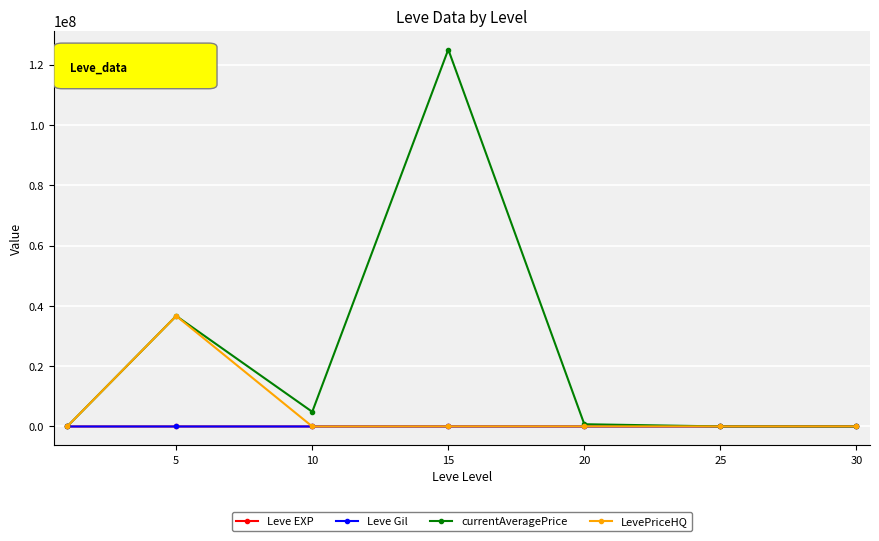

Which series has the largest total across all categories?

currentAveragePrice